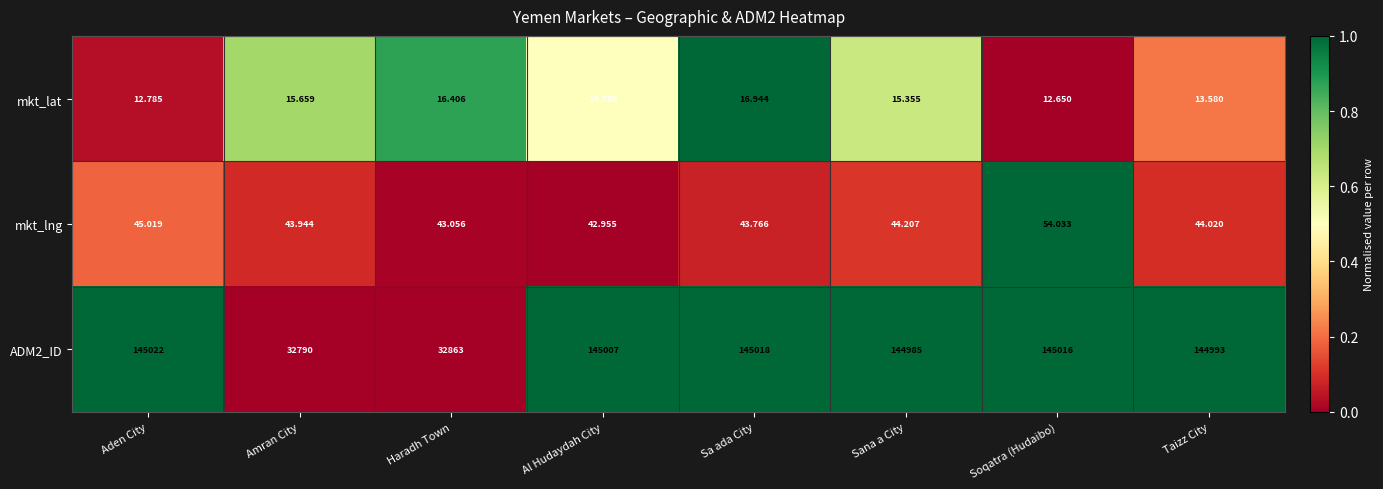

List the labels in order of ADM2_ID value, largest first.

Aden City, Sa ada City, Soqatra (Hudaibo), Al Hudaydah City, Taizz City, Sana a City, Haradh Town, Amran City